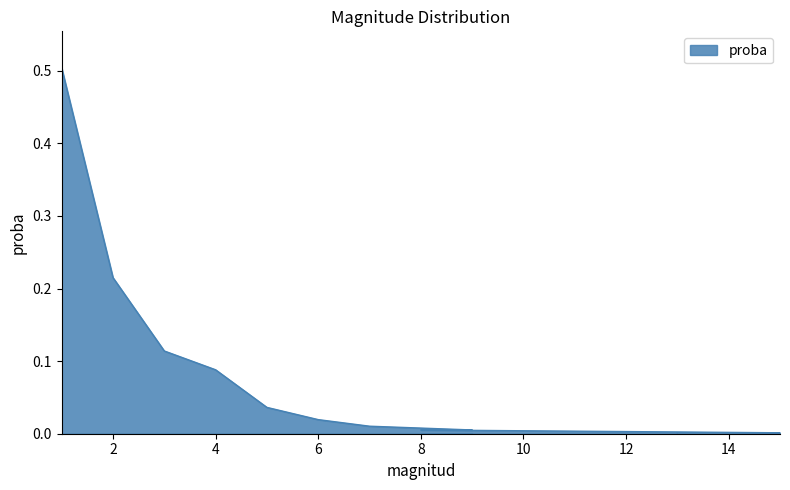

What is the greatest value displayed?

0.5